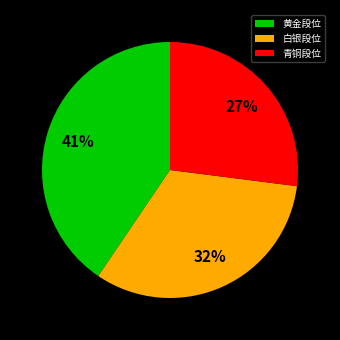

What is the ratio of the value at 青铜段位 to the value at 黄金段位?

0.7